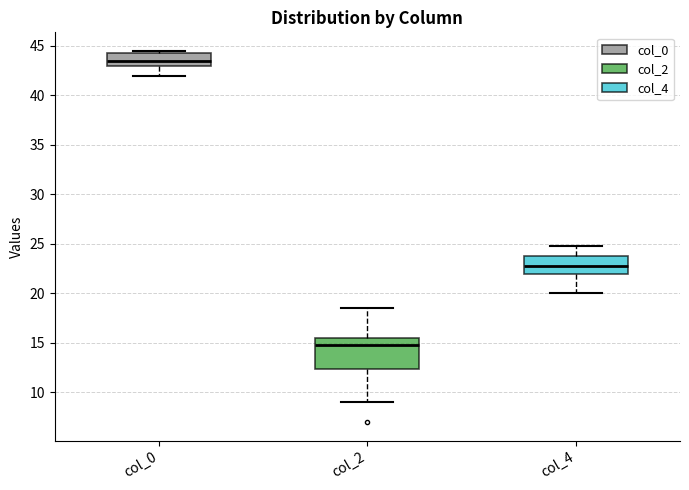

Reading left to right, read every box against the y-axis: the position of its median line, the range the box covers, and the ends of its whiskers. The values are not printed on the chart, so give them approximately, as read against the axis.

col_0: median 43.5, box 43.0 to 44.5, whiskers 42.0 to 44.5 (just above the box's upper edge)
col_2: median 15.0, box 12.5 to 15.5, whiskers 9.0 to 18.5
col_4: median 23.0, box 22.0 to 24.0, whiskers 20.0 to 25.0